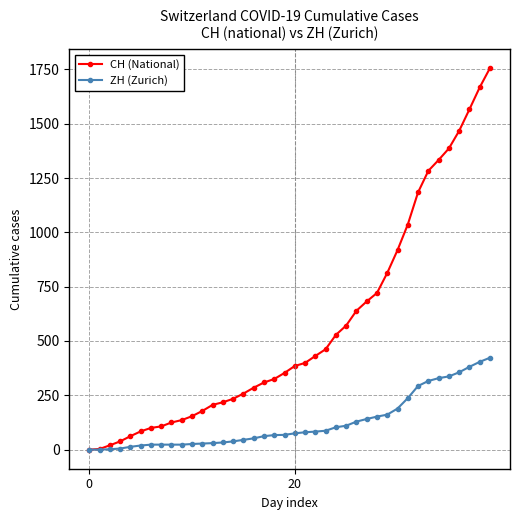

Count the number of data series in this chart.

2